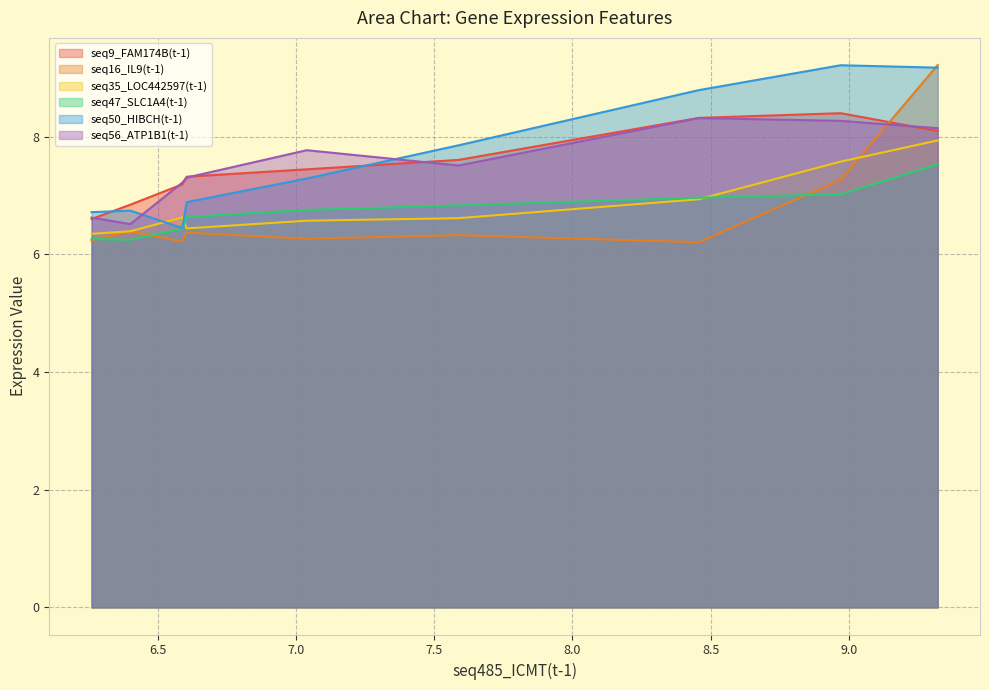

What is the difference between the maximum and minimum values in the seq47_SLC1A4(t-1) series?

1.3